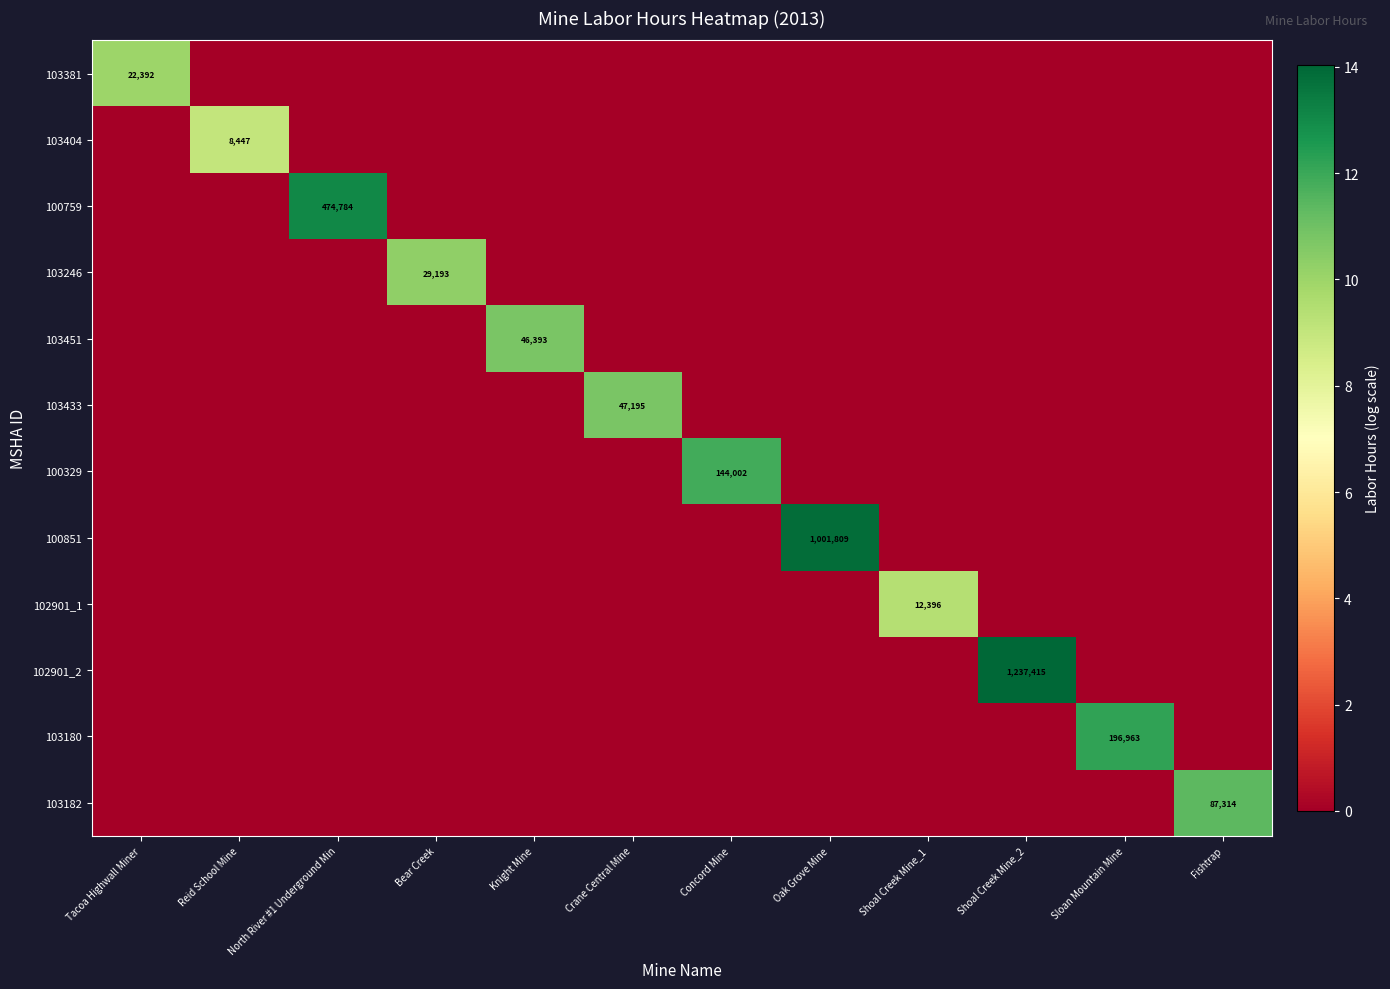

At how many categories does at least one series exceed 1?

12